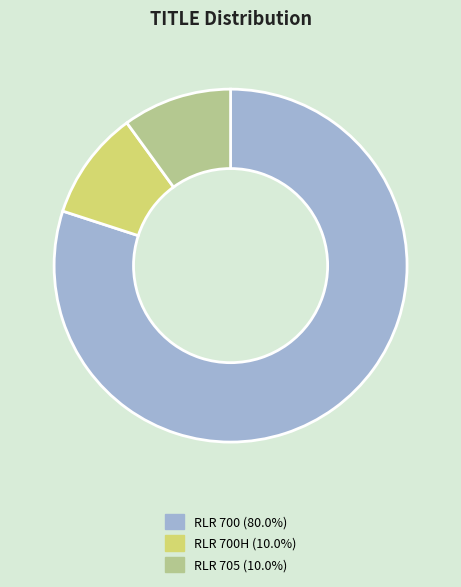

How many segments does this pie chart have?

3